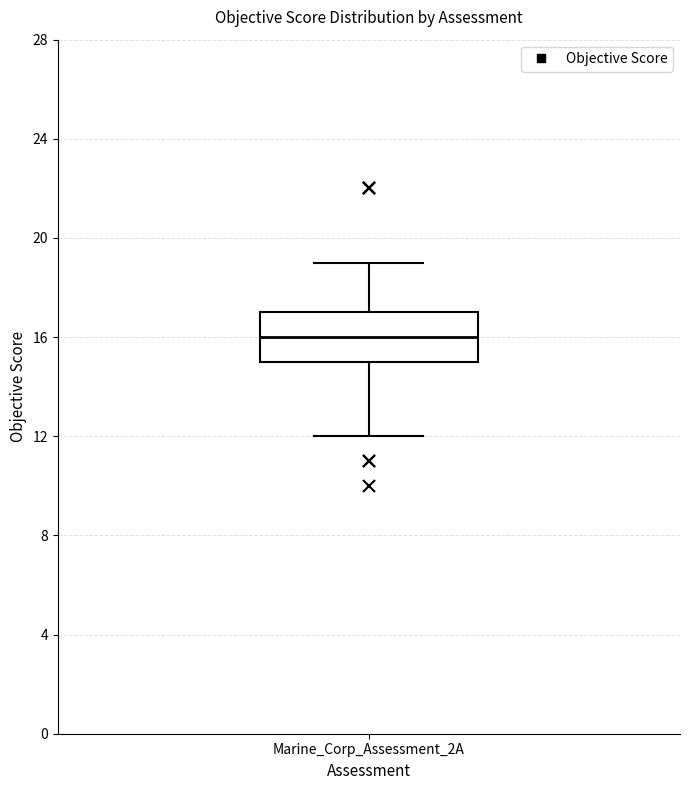

Read this box plot against the y-axis: the position of the median line, the range covered by the box, and the ends of both whiskers. The values are not printed on the chart, so give them approximately, as read against the axis.

median 16, box 15 to 17, whiskers 12 to 19